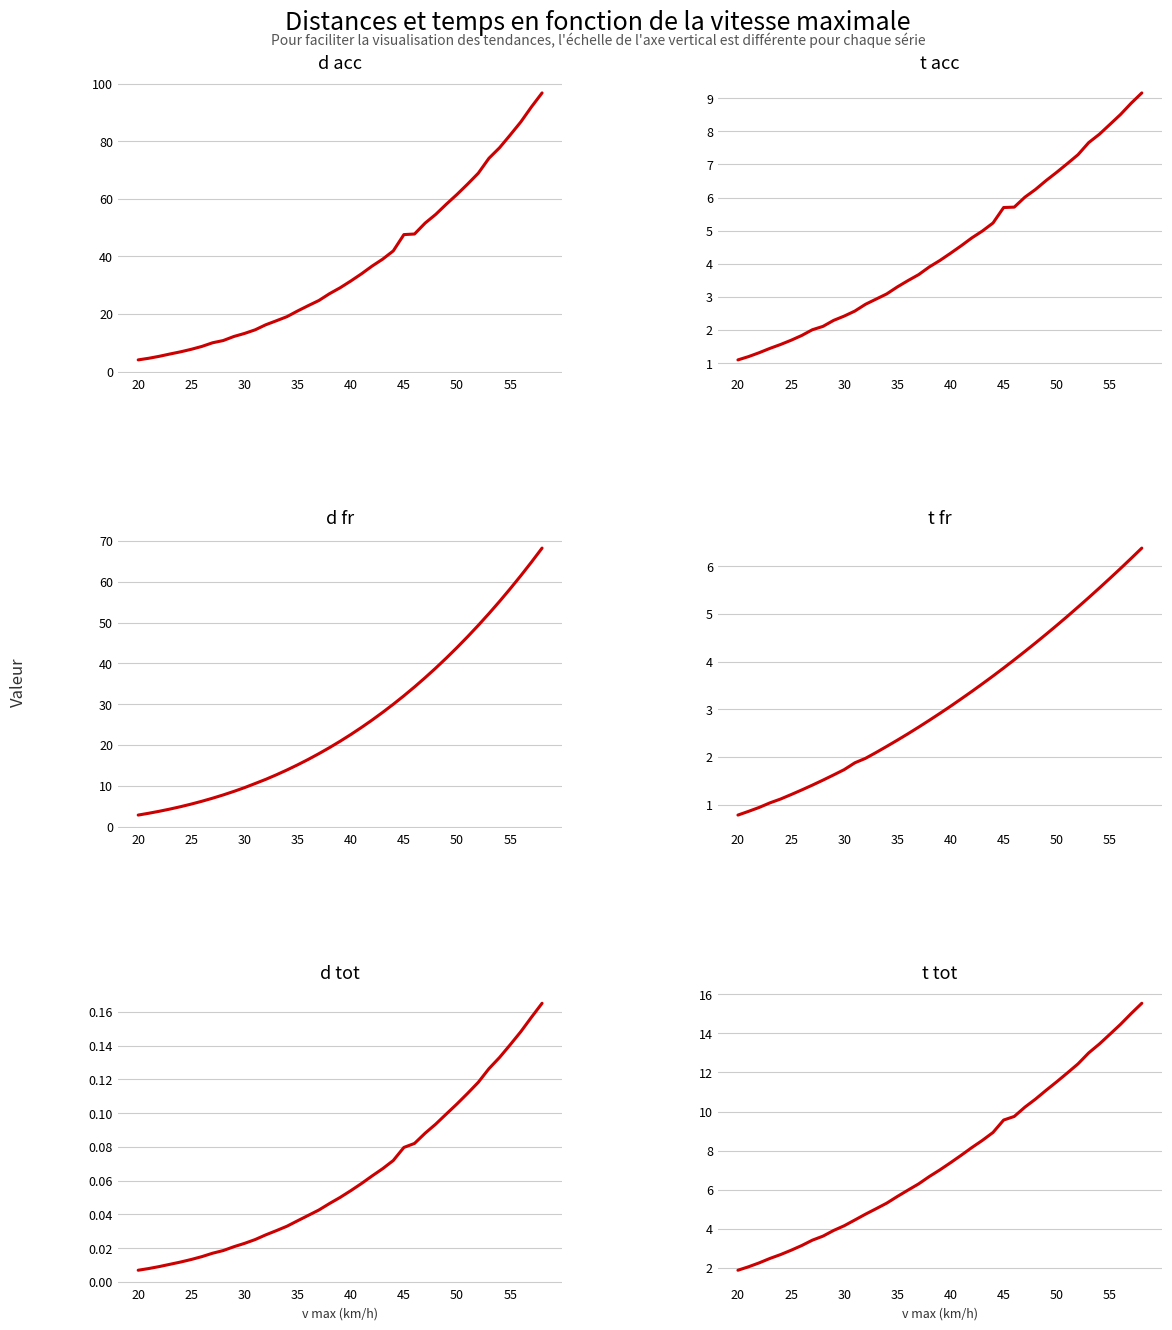

True or false: t tot and d tot intersect in this chart.

False